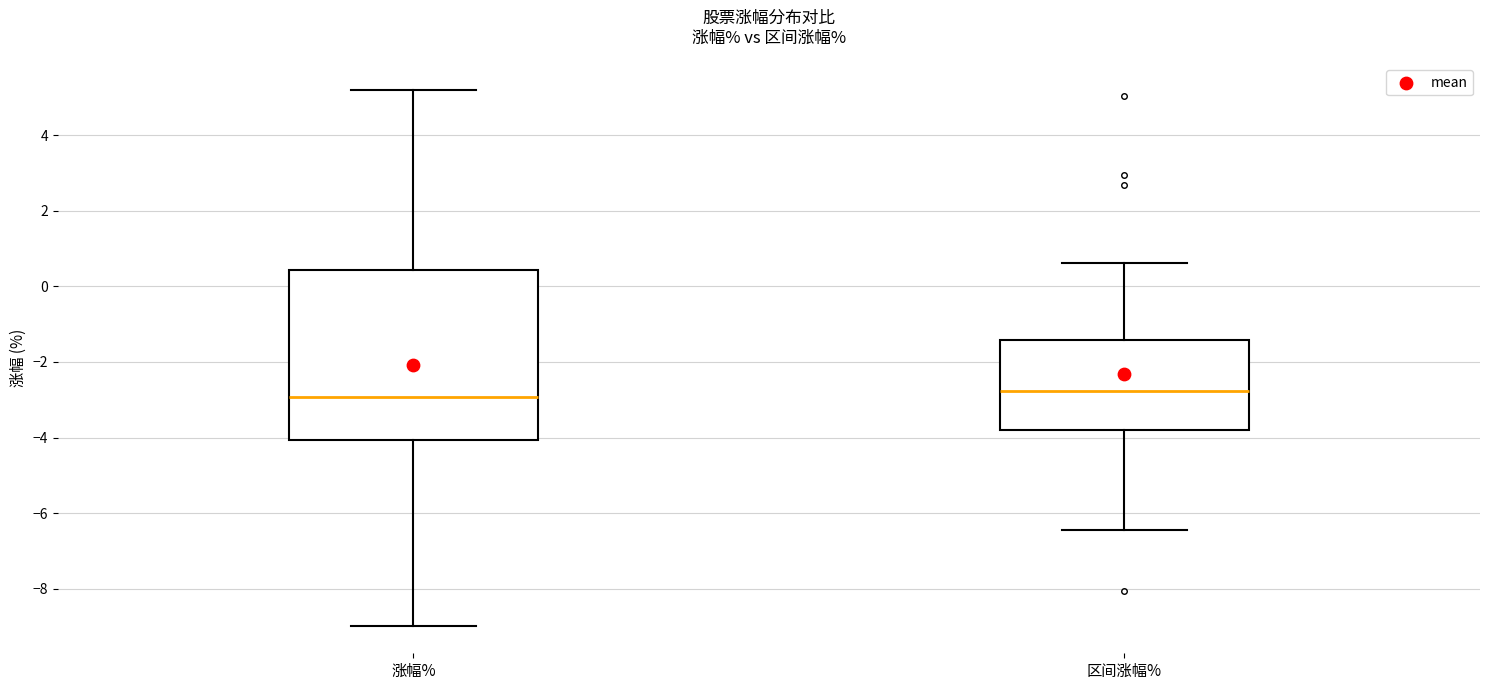

Where is the upper edge of the box for 区间涨幅% on the y-axis? The values are not printed on the chart, so give them approximately, as read against the axis.

-1.4